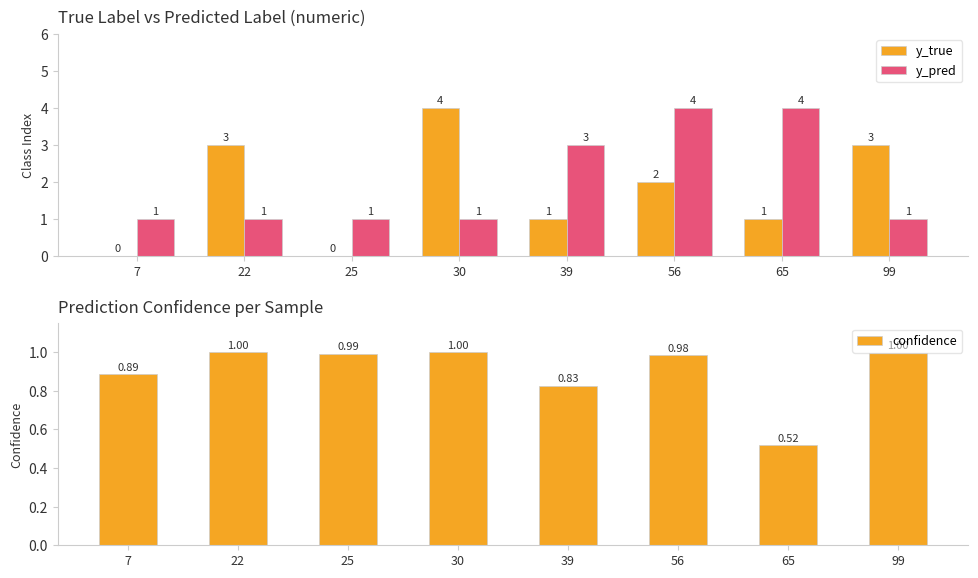

How many categories are shown in the chart?

8